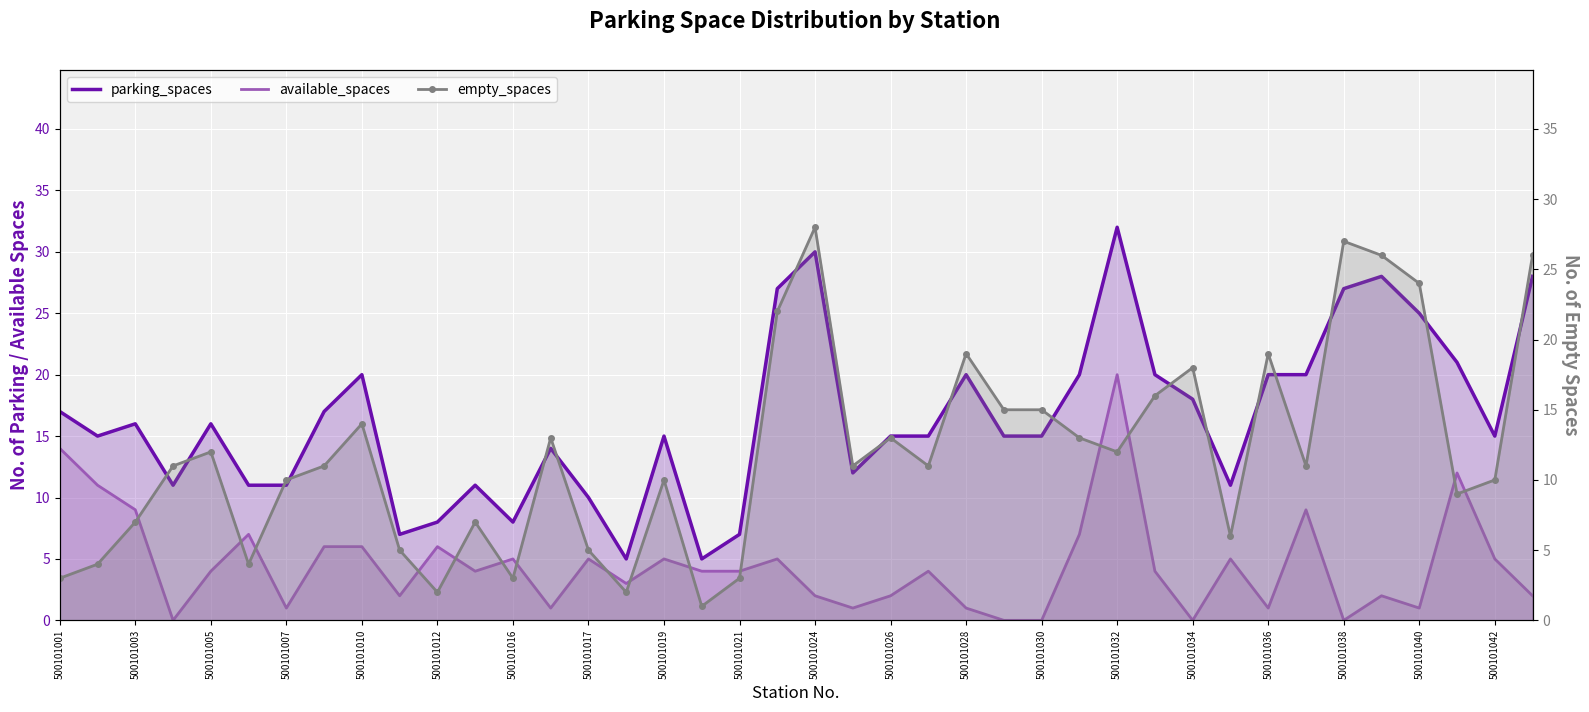

Rank the series by their average value, from highest to lowest.

parking_spaces, empty_spaces, available_spaces